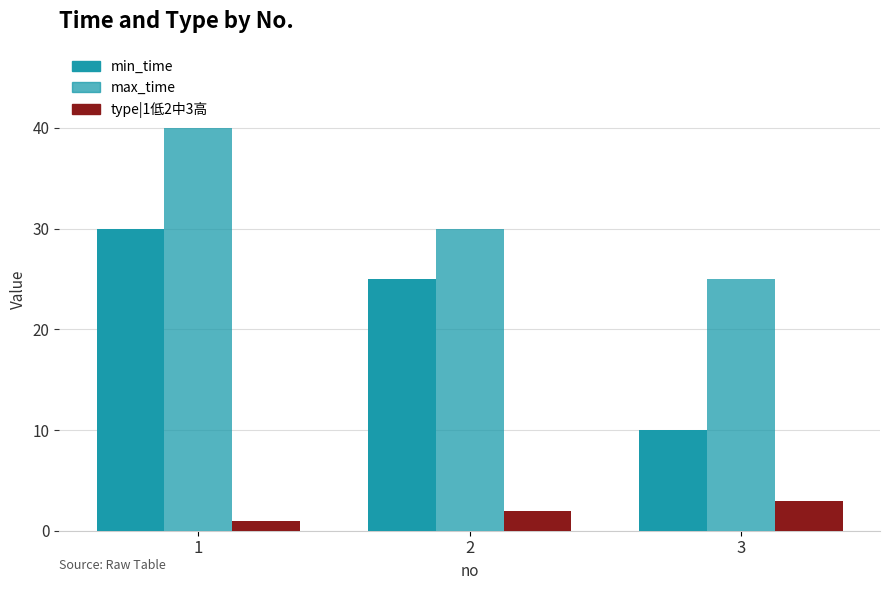

Count the max_time values in the range 25 to 40.

3